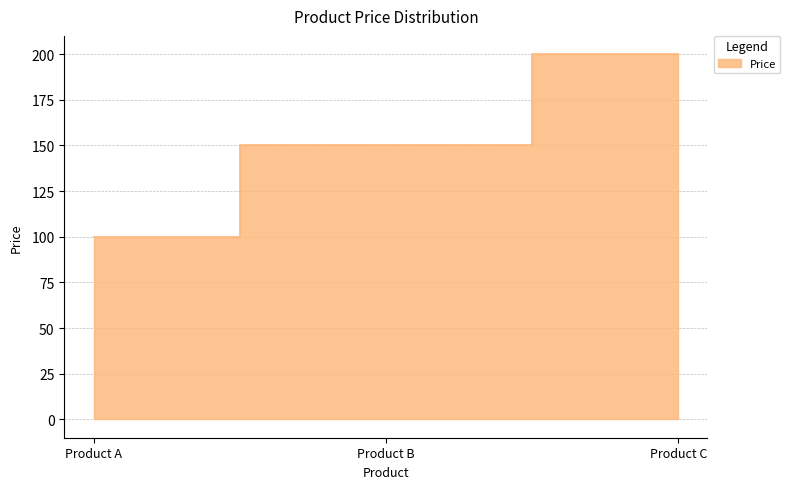

Rank the categories by value from lowest to highest.

Product A, Product B, Product C